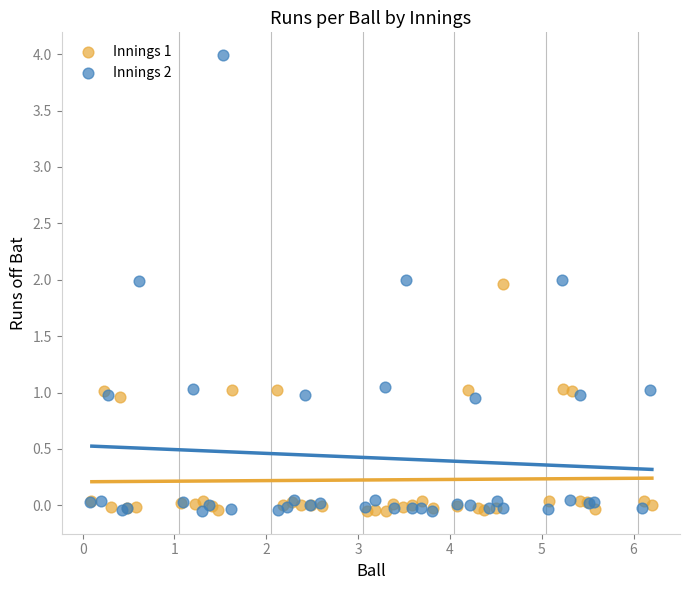

Which series reaches the maximum Y coordinate?

Innings 2